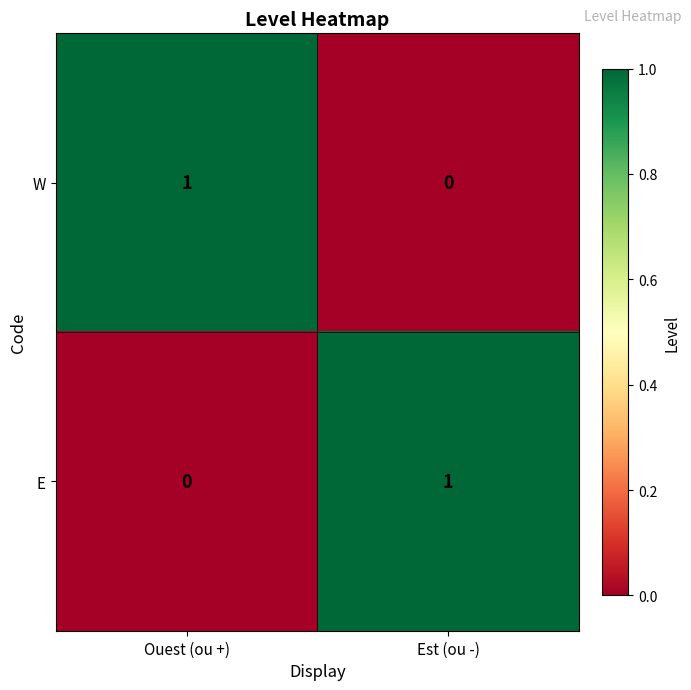

Is the value of E at Est (ou -) greater than the value of W at Est (ou -)?

Yes